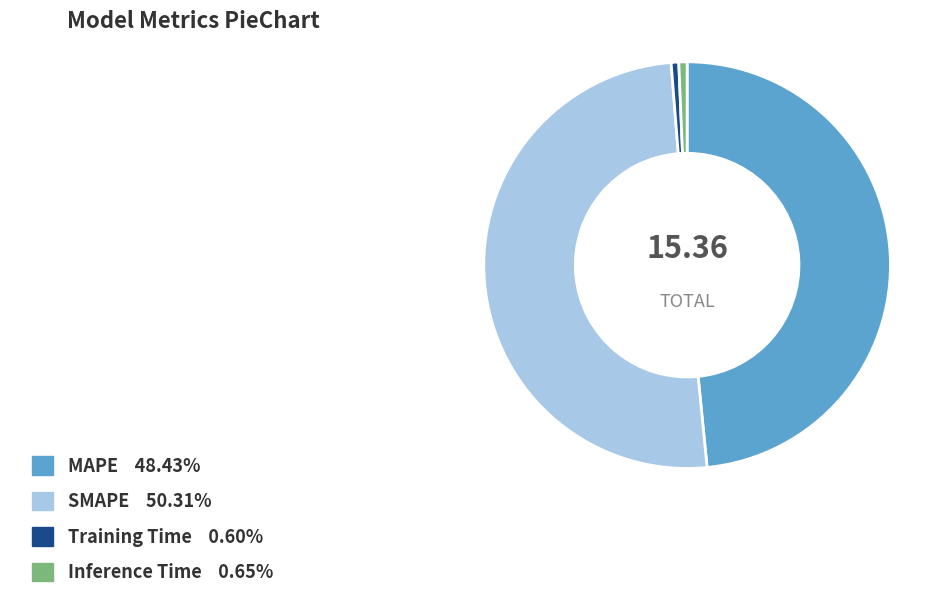

Which slice is the largest?

SMAPE